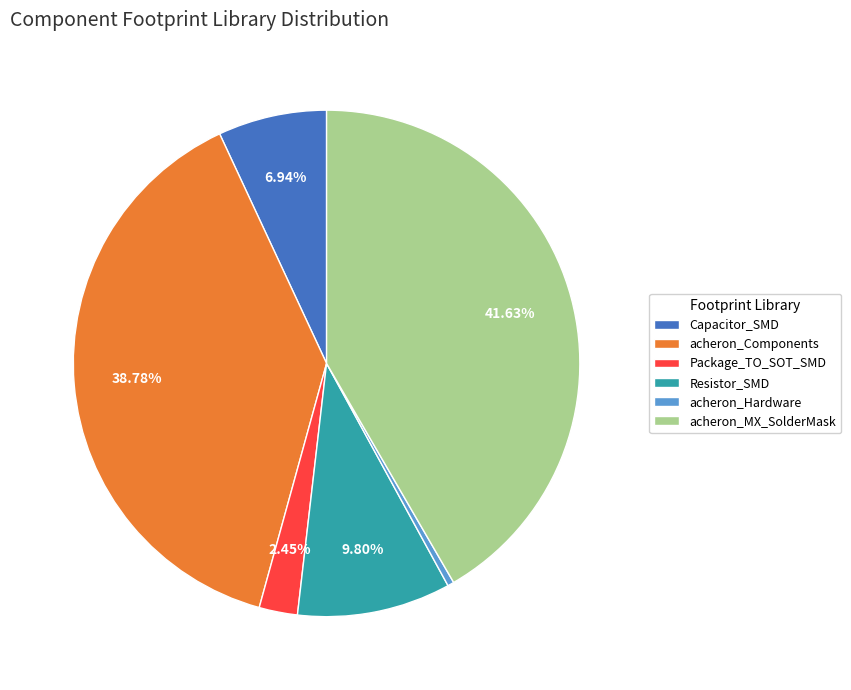

Does any single category account for the majority?

No